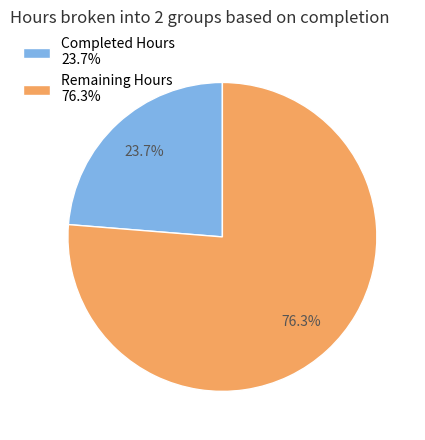

To the nearest percent, what portion does Remaining Hours represent?

76%